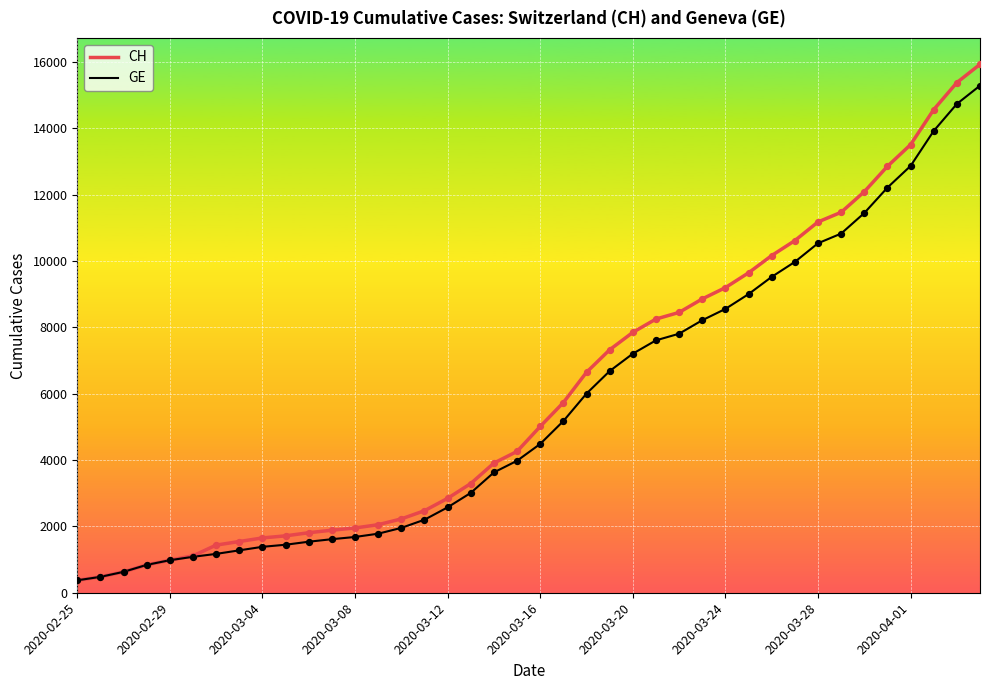

Which series has the widest spread of values?

CH